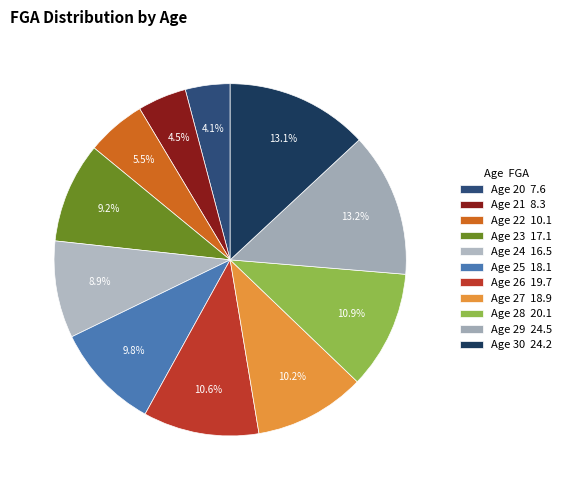

Count the number of slices in the pie.

11